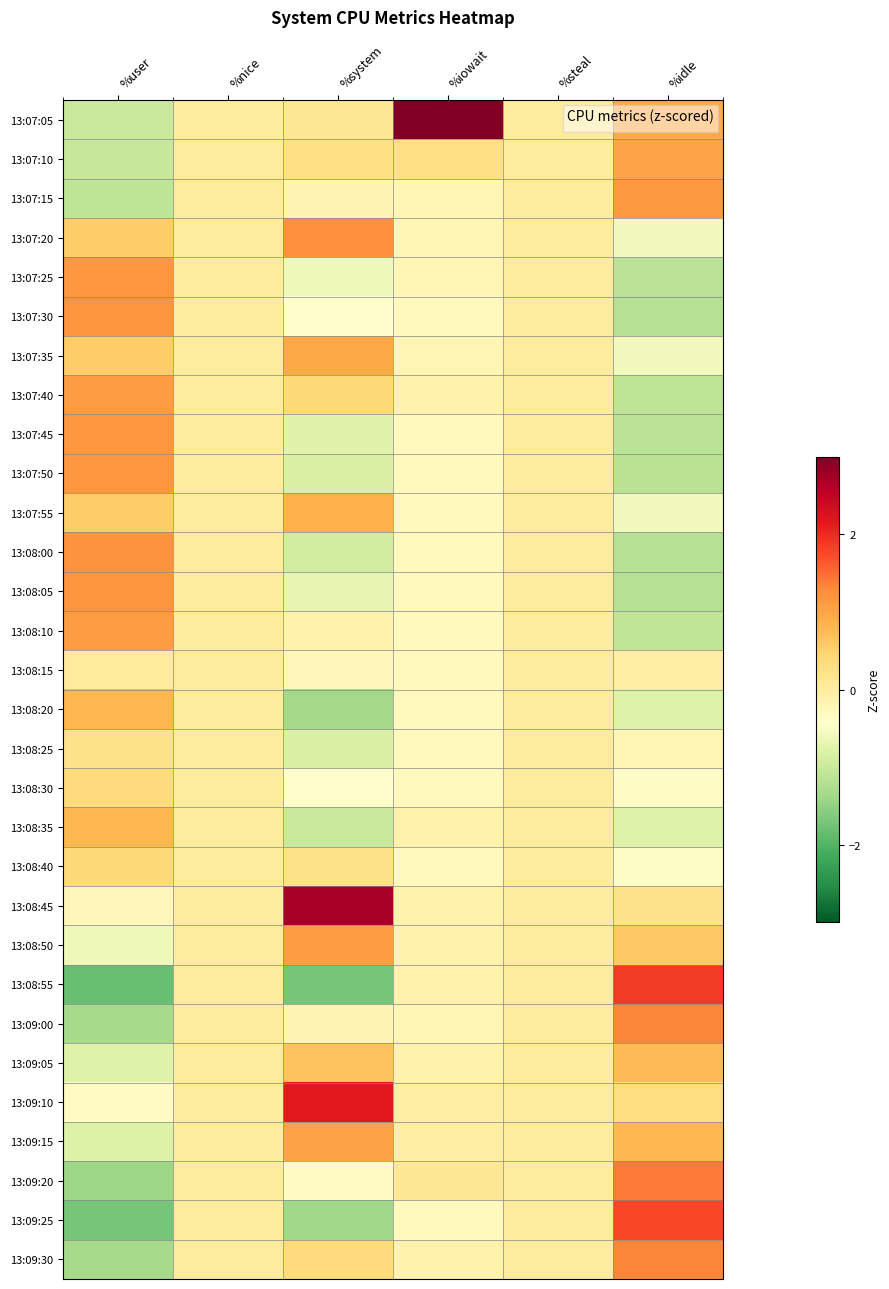

Is it true that 13:08:05 equals -0.3 at %iowait?

True